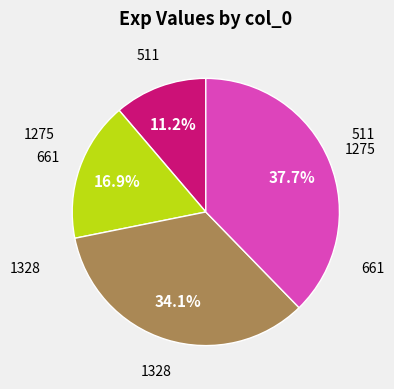

Does any single category account for the majority?

No